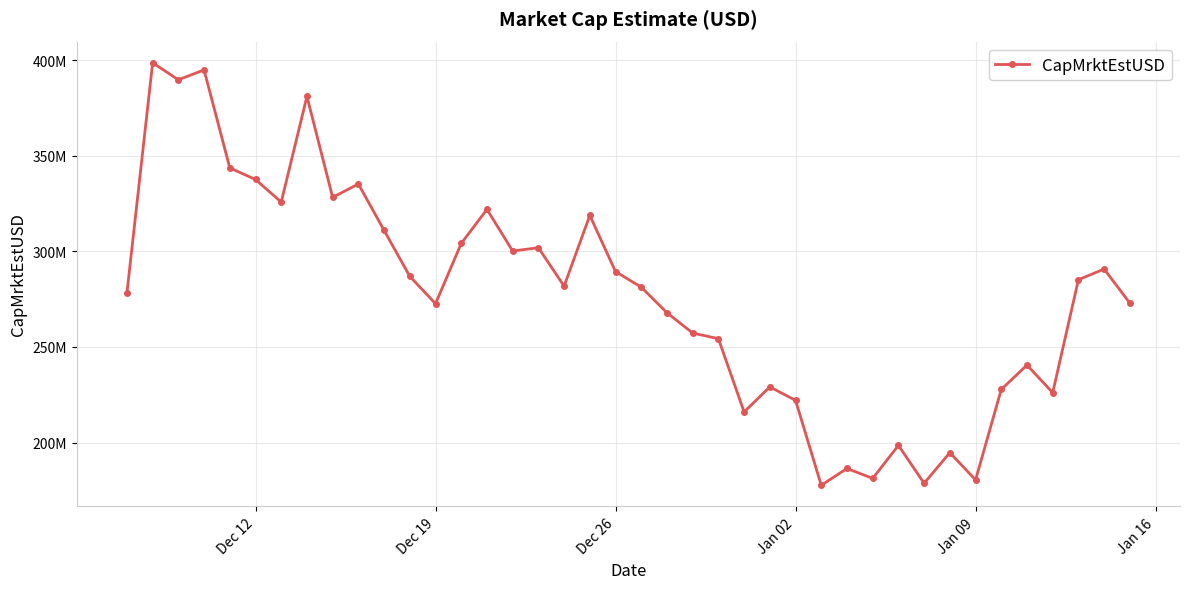

Does the chart have visible grid lines?

Yes